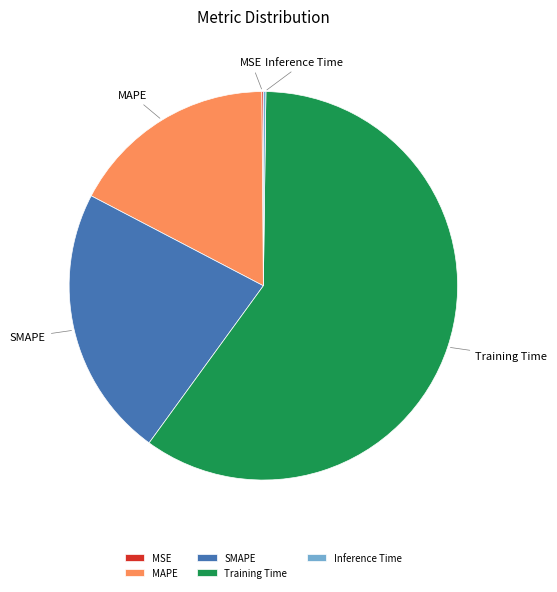

What is the largest slice in the pie chart?

Training Time